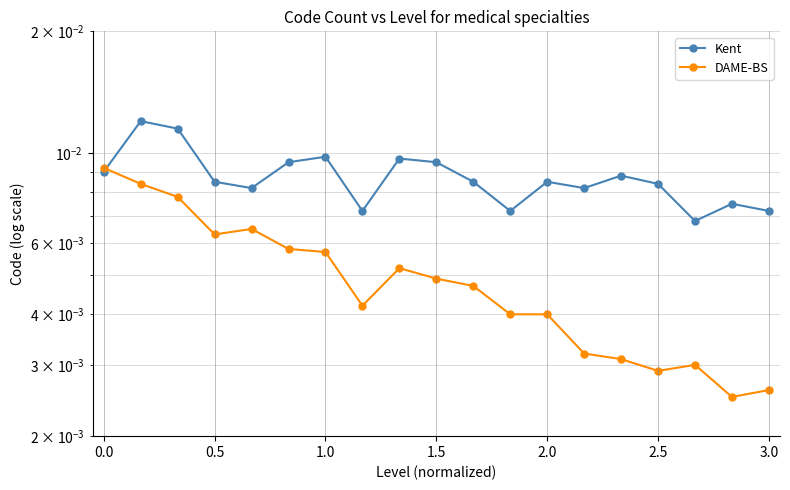

True or false: DAME-BS and Kent cross at least once.

True